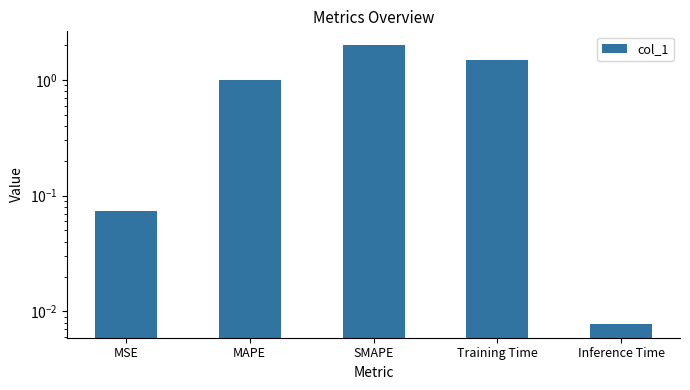

The chart shows a value of 0.1 at MSE. True or false?

True